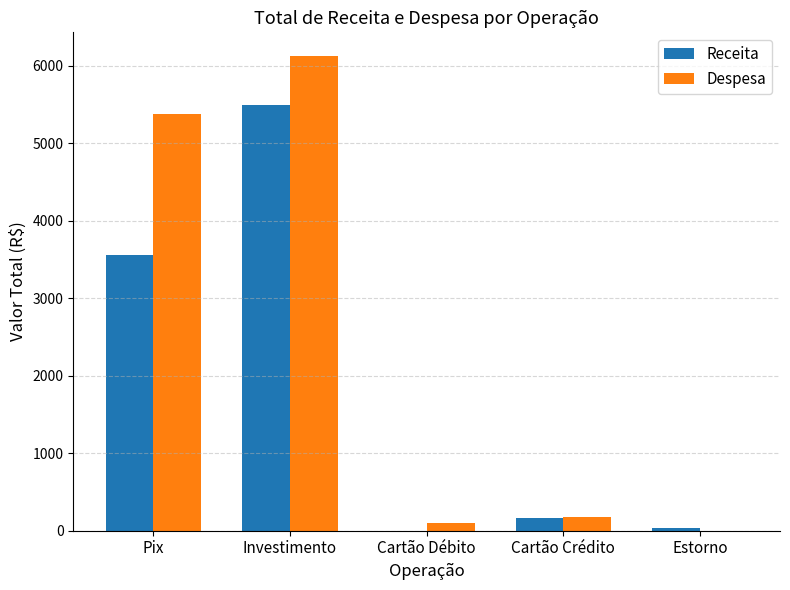

The Receita series shows 5497.3 at Investimento. True or false?

True